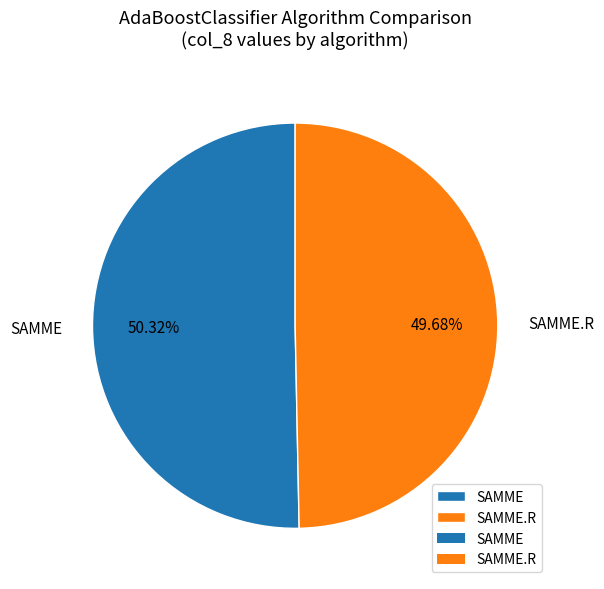

True or false: SAMME.R accounts for 17% of the total.

False